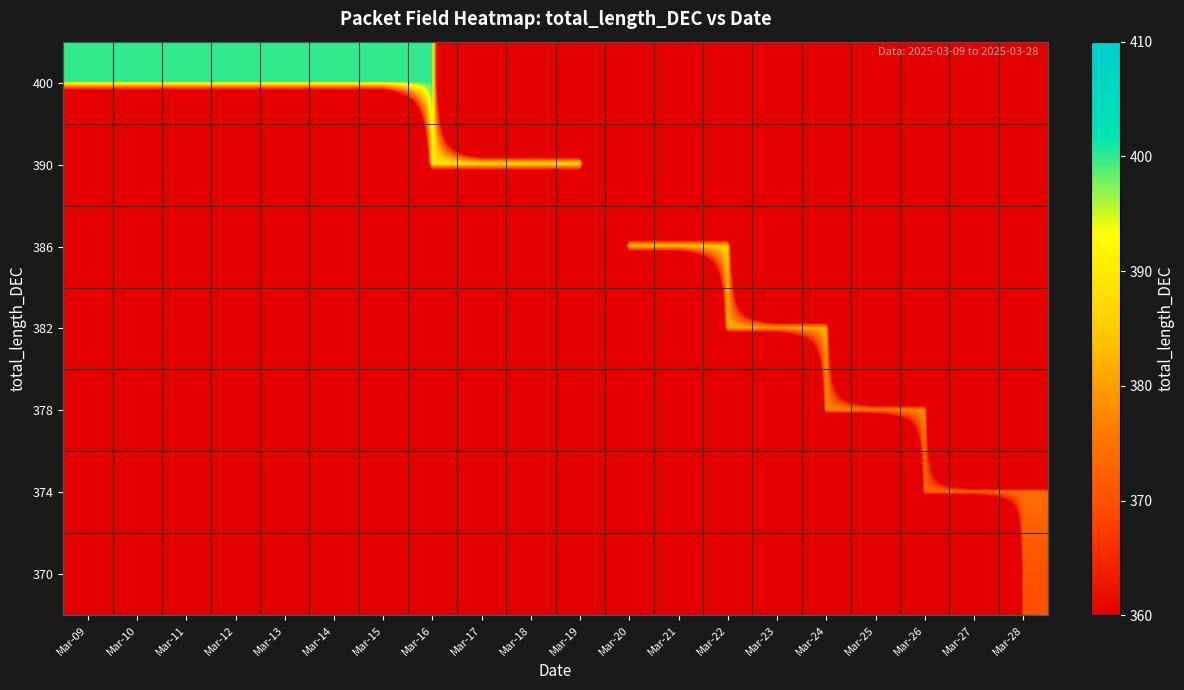

Reading left to right, transcribe all the data shown in this chart.

row_0: 400	400	400	400	400	400	400	400	0	0	0	0	0	0	0	0	0	0	0	0
row_1: 0	0	0	0	0	0	0	390	390	390	390	0	0	0	0	0	0	0	0	0
row_2: 0	0	0	0	0	0	0	0	0	0	0	386	386	386	0	0	0	0	0	0
row_3: 0	0	0	0	0	0	0	0	0	0	0	0	0	382	382	382	0	0	0	0
row_4: 0	0	0	0	0	0	0	0	0	0	0	0	0	0	0	378	378	378	0	0
row_5: 0	0	0	0	0	0	0	0	0	0	0	0	0	0	0	0	0	374	374	374
row_6: 0	0	0	0	0	0	0	0	0	0	0	0	0	0	0	0	0	0	0	370